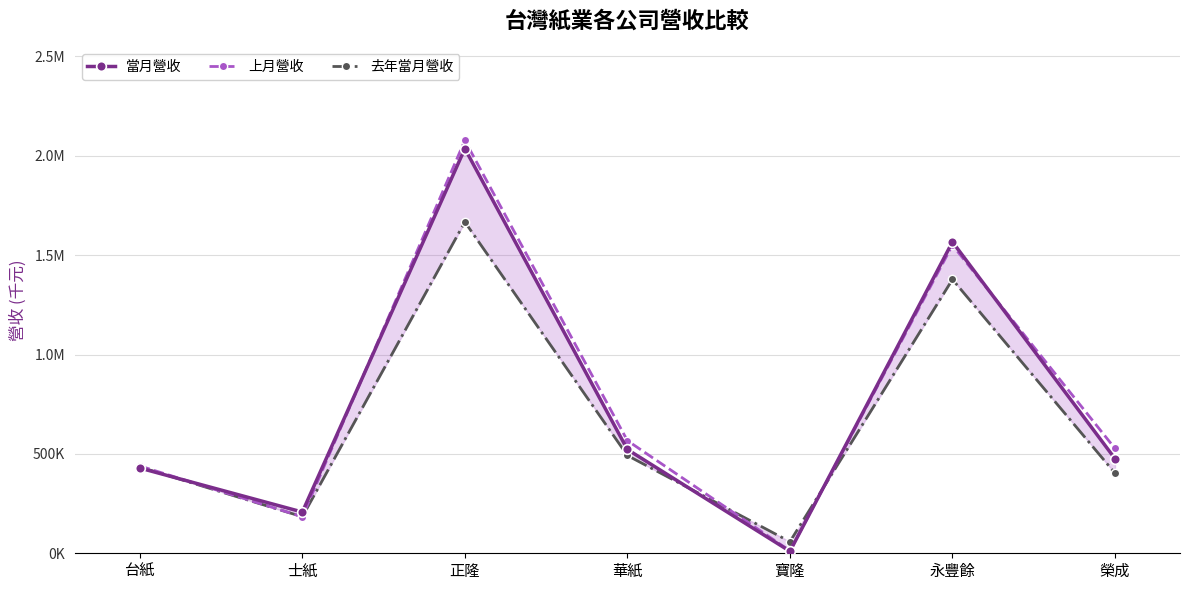

What is the sum of all 去年當月營收 values?

4616789